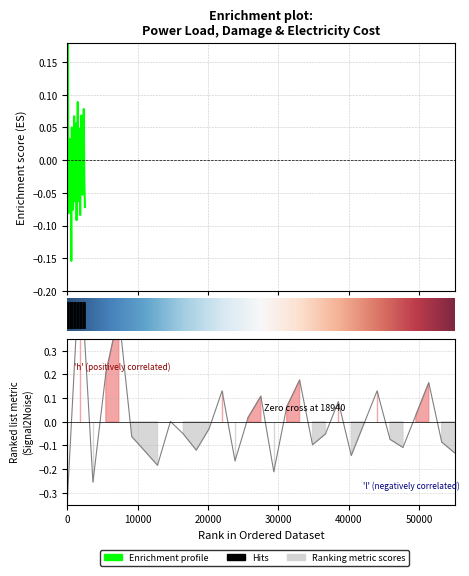

How many categories are shown in the chart?

31